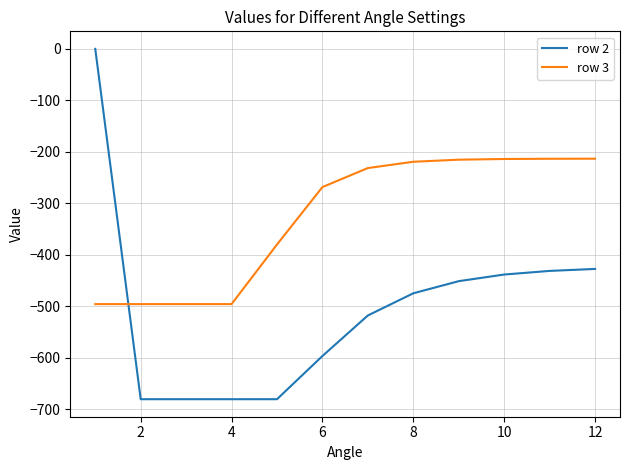

Which series ends up on top after the final intersection of row 2 and row 3?

row 3